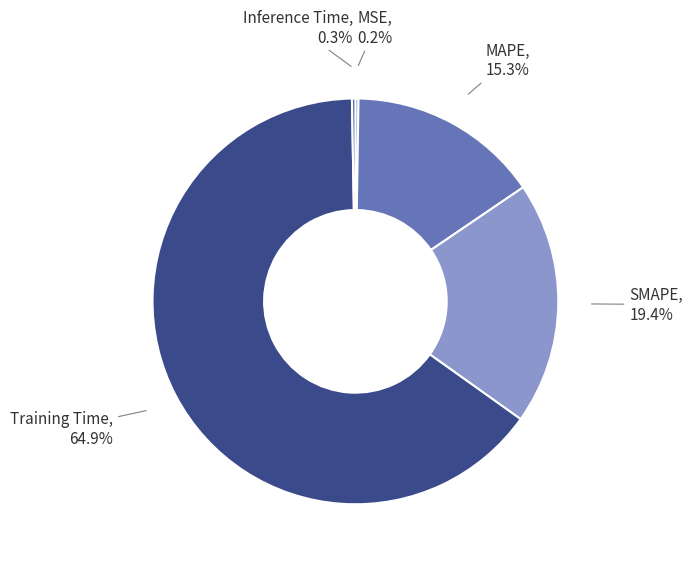

Count the number of slices in the pie.

5